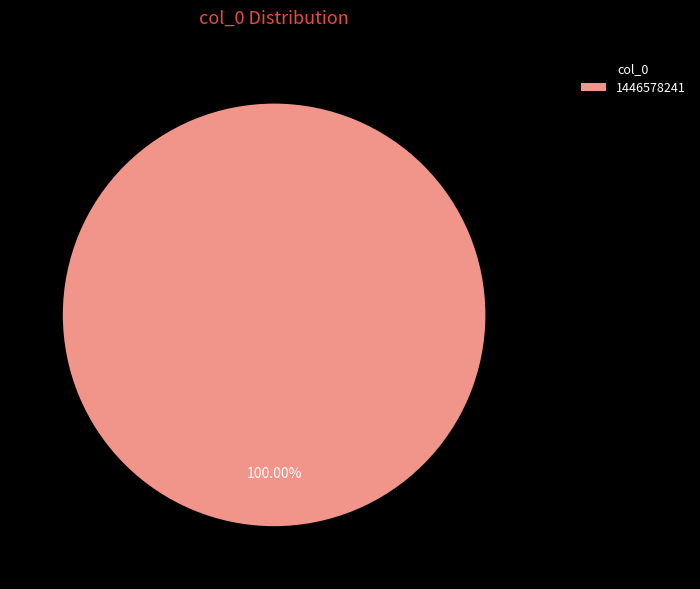

Rank the categories by value from highest to lowest.

1446578241